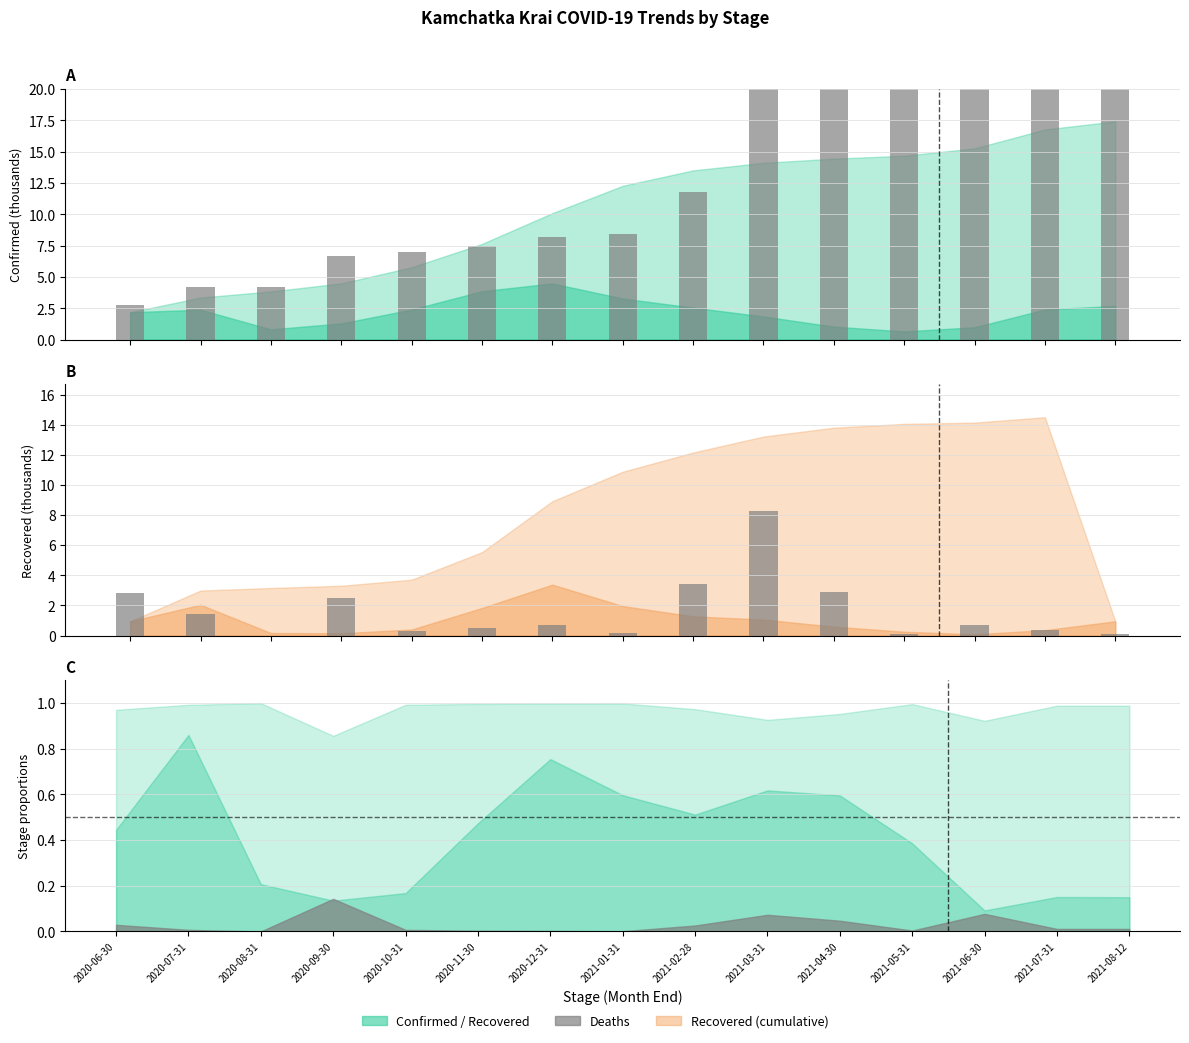

What is the difference between the Stage_Deaths values at 2021-01-31 and 2021-02-28?

3.2